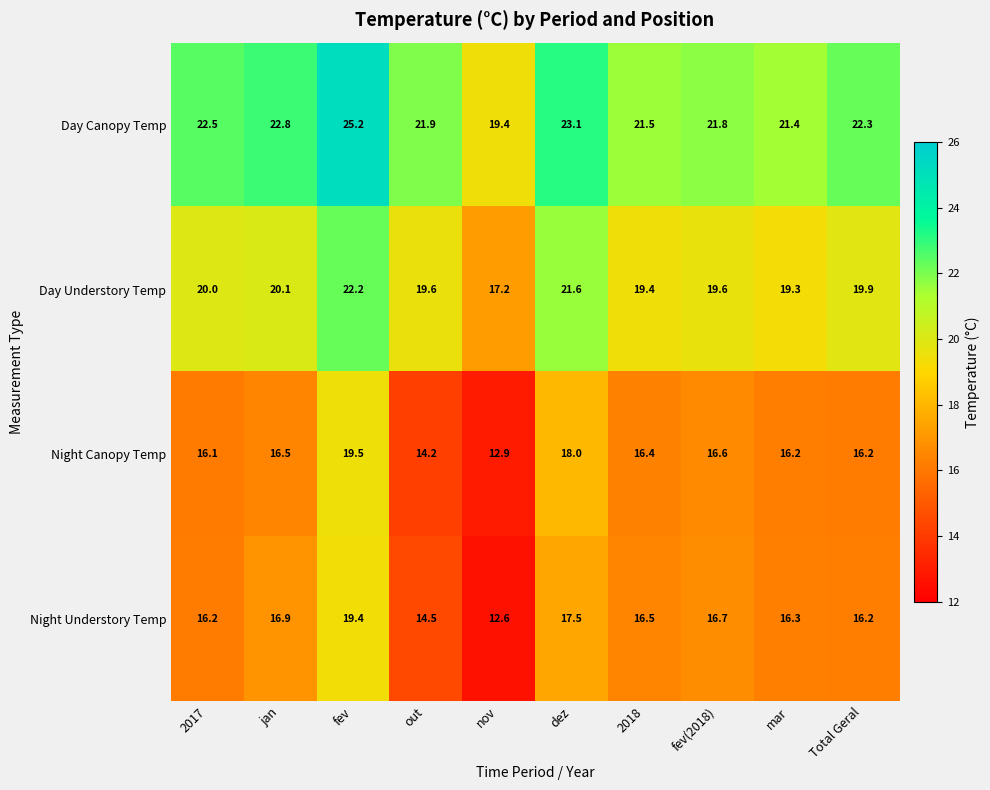

True or false: Night Canopy Temp has a value of 18.0 at dez.

True